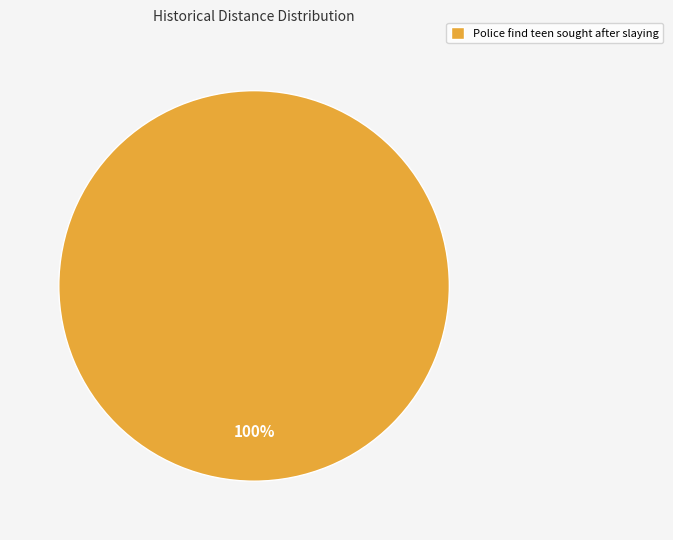

Count the number of slices in the pie.

1